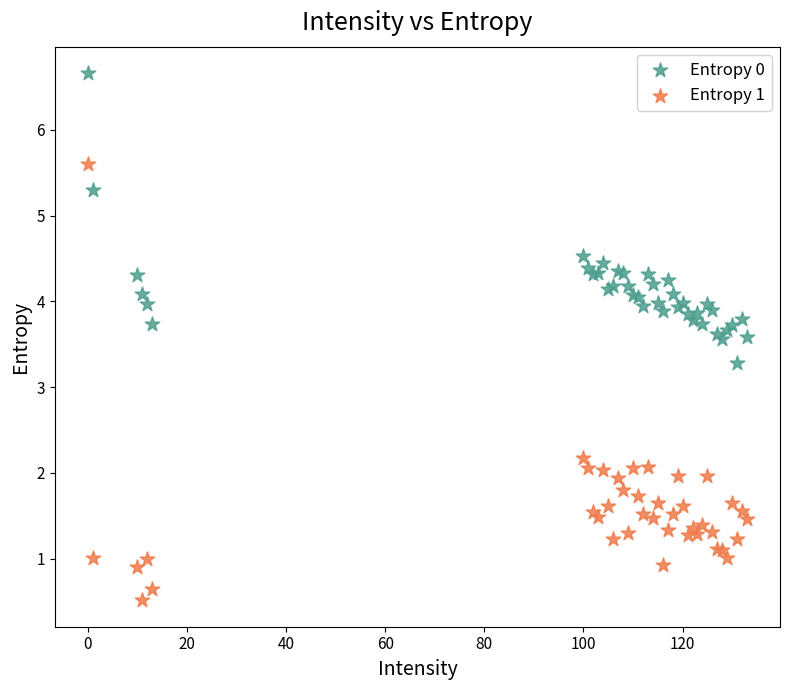

Which series contains the lowest Y value?

Entropy 1